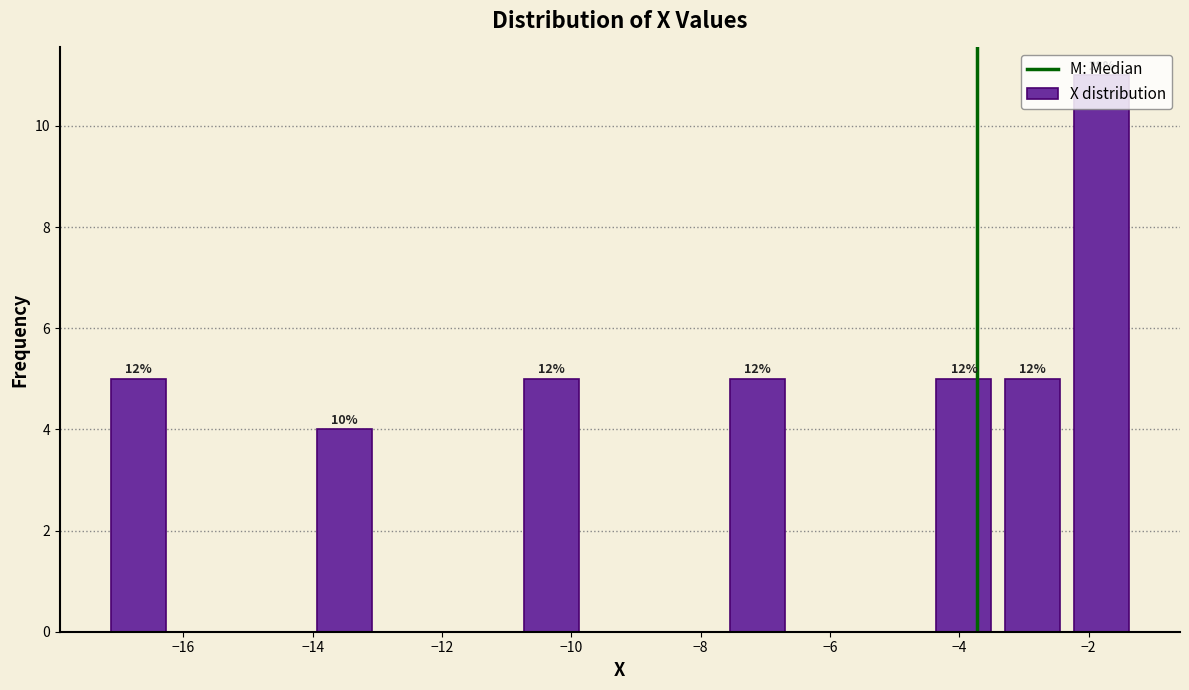

Over which range of the x-axis is the bar tallest?

-2.4 to -1.2